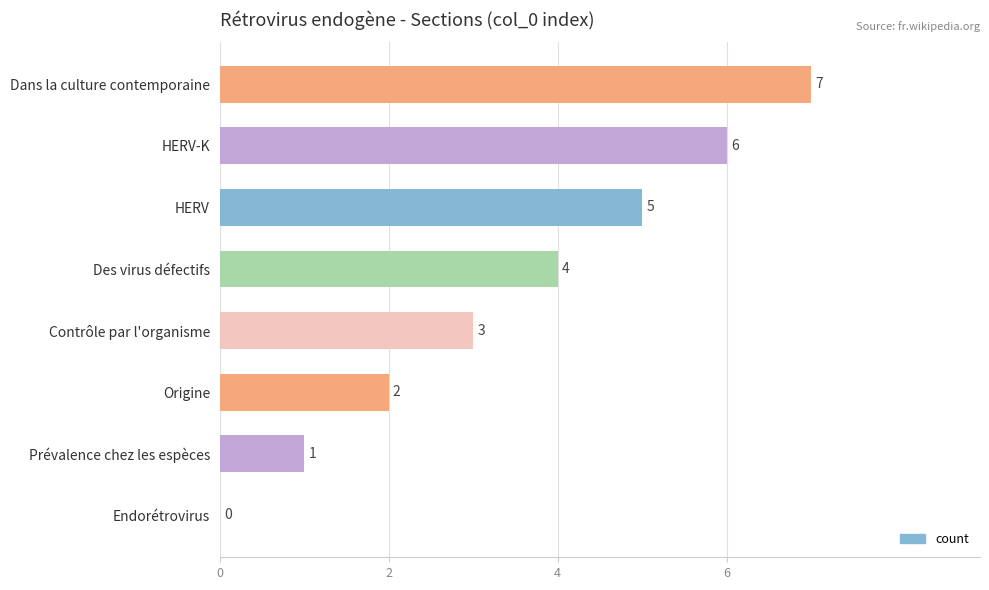

Where is the data nearest to the value 3?

Contrôle par l'organisme